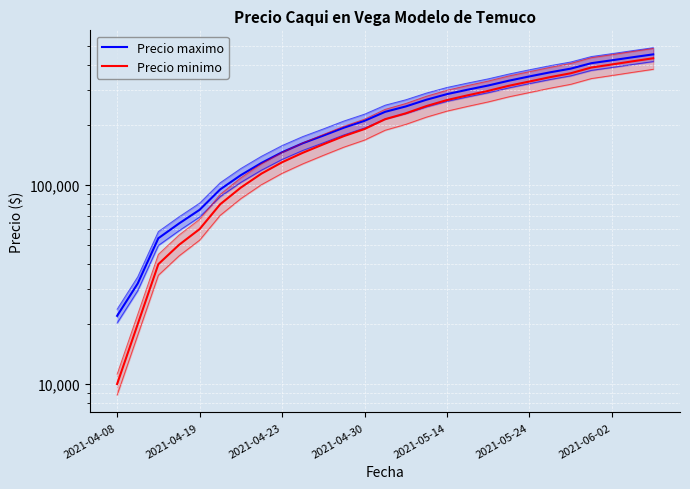

What is the minimum value for Precio maximo?

22000